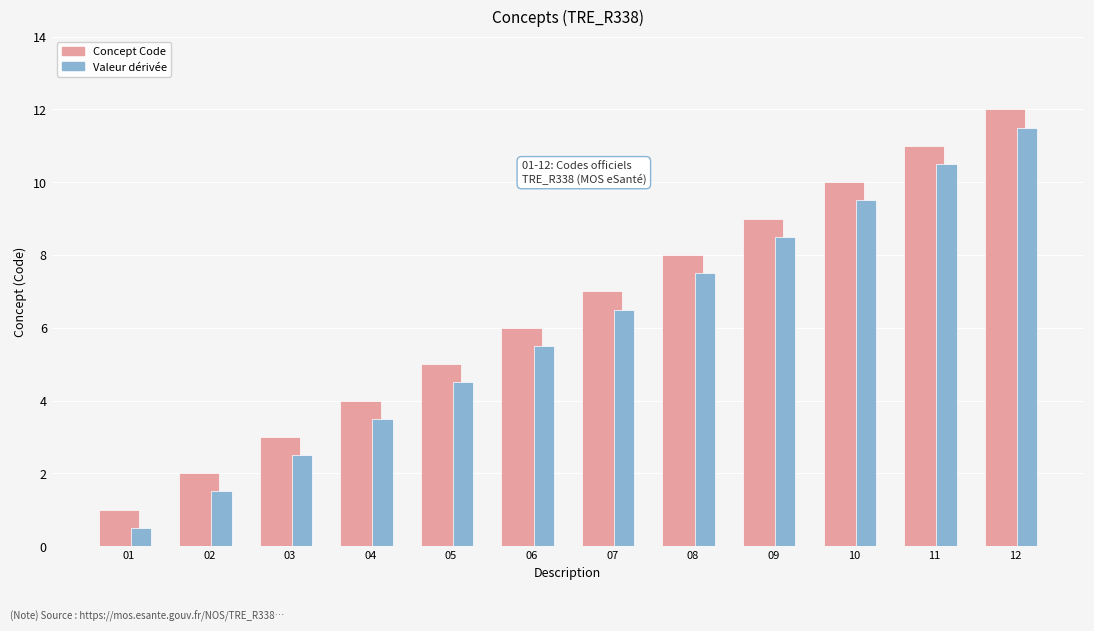

What is the spread (max minus min) of values at 07?

0.5